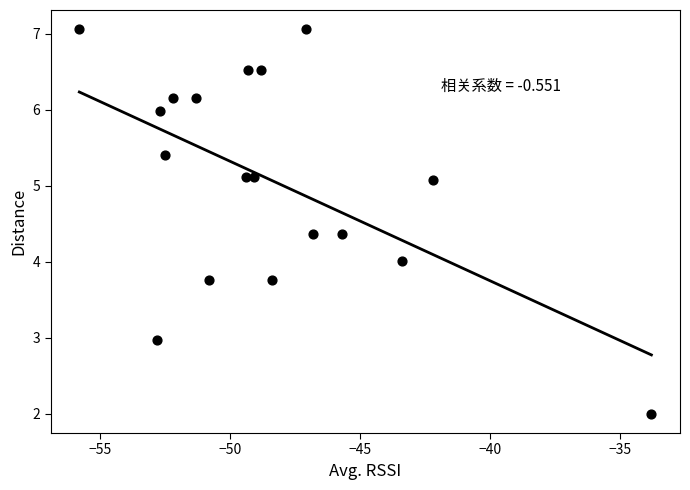

What is the range of Y values (max minus min)?

5.1